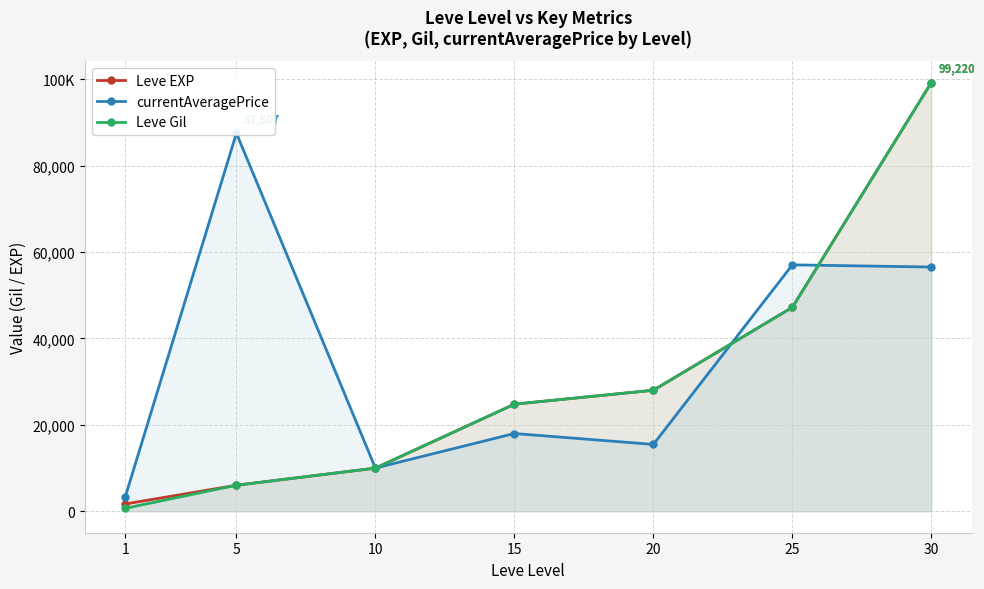

What is the greatest value displayed?

99220